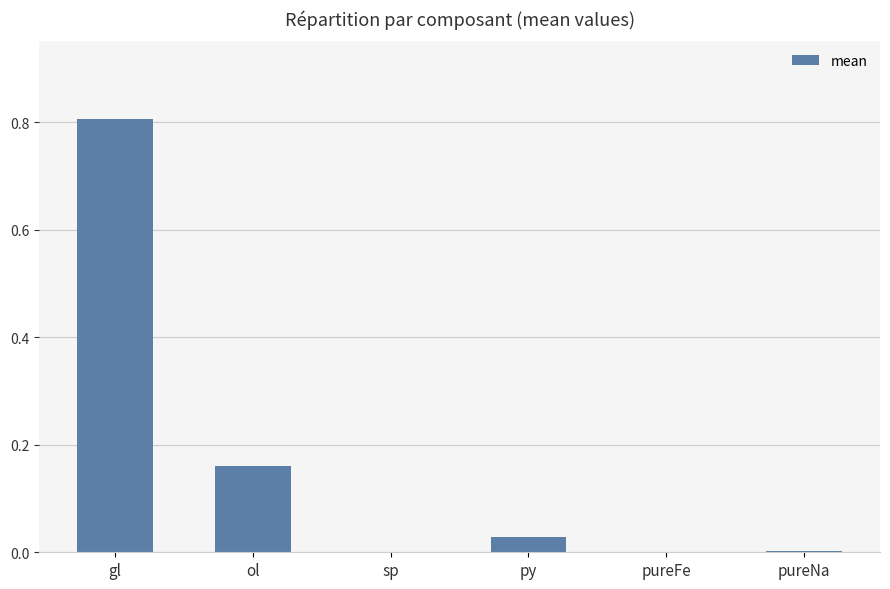

Which label corresponds to the largest value in the chart?

gl